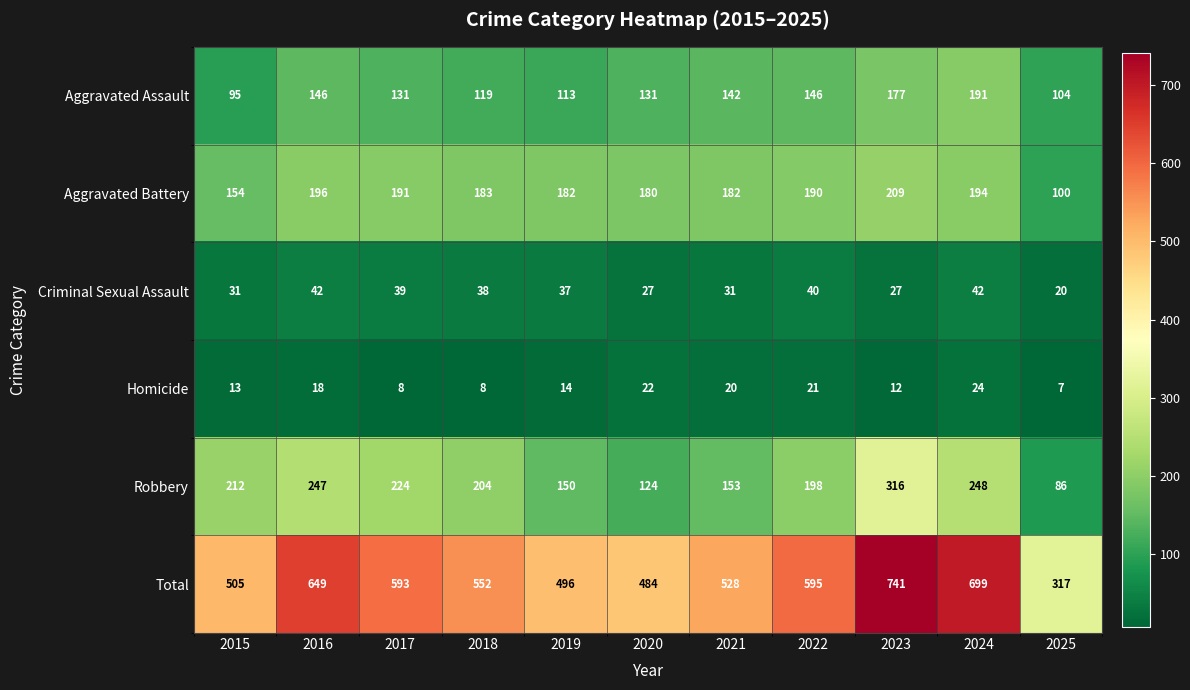

What is the sum of all Aggravated Assault values?

1495